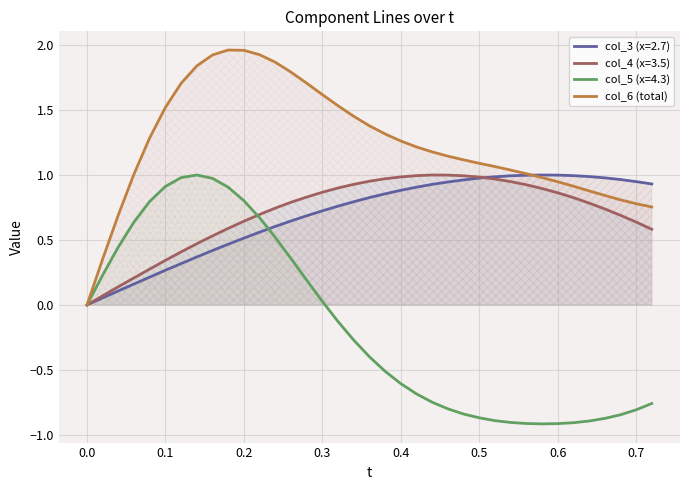

What is the value of the 28th point from the left?

1.0